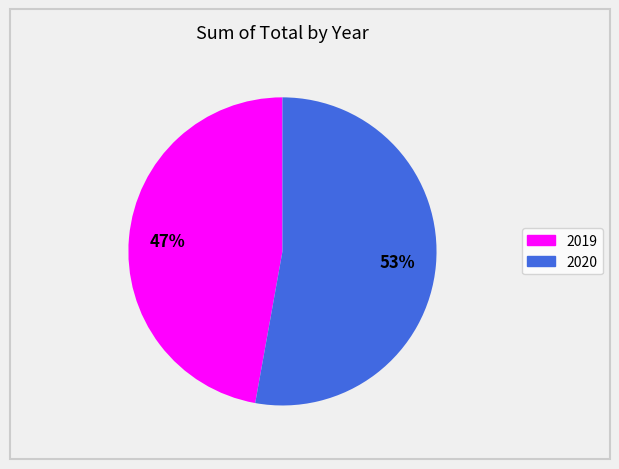

What percentage is the 2019 slice, to the nearest percent?

47%